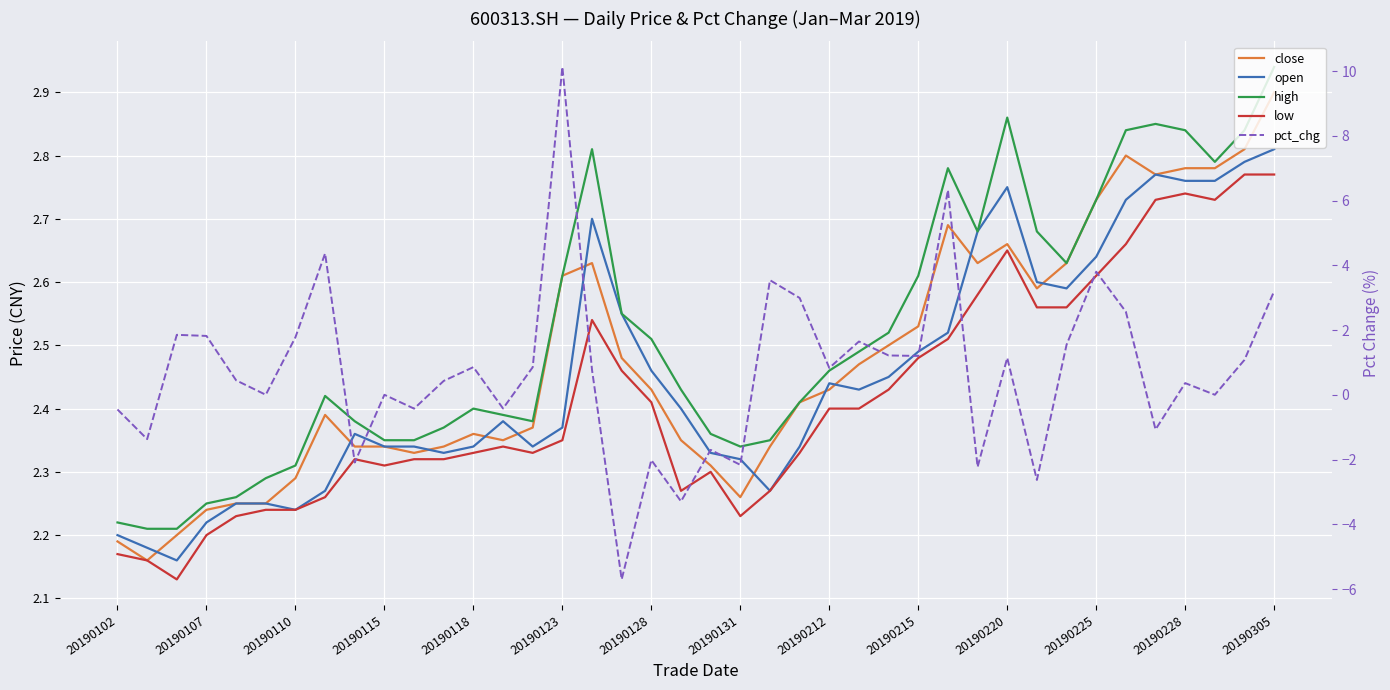

The high series shows 2.6 at 32. True or false?

True